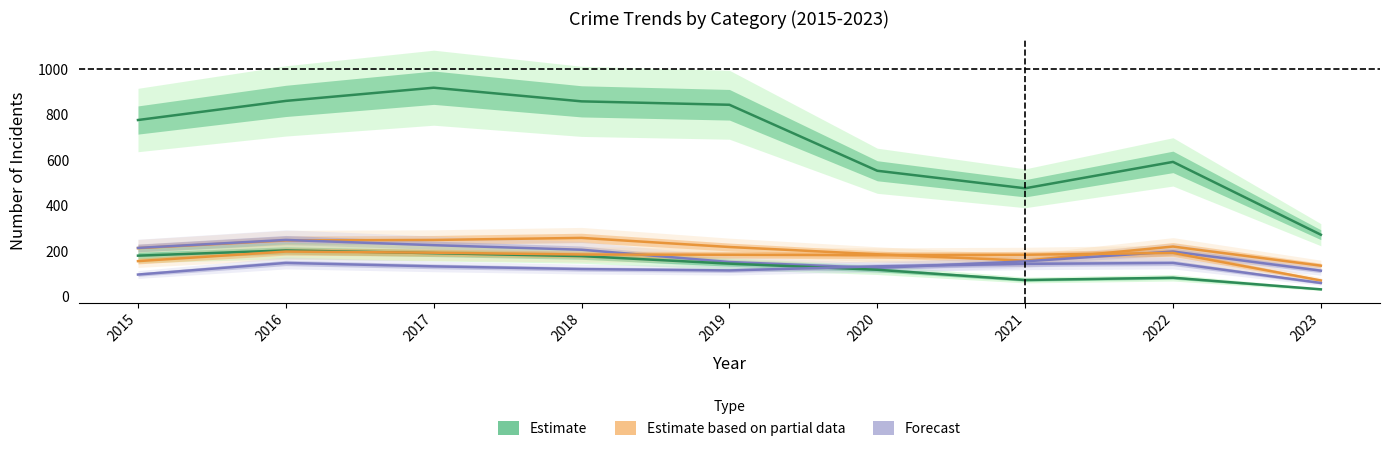

How many data points in Motor Vehicle Theft (Partial) are above 216?

4